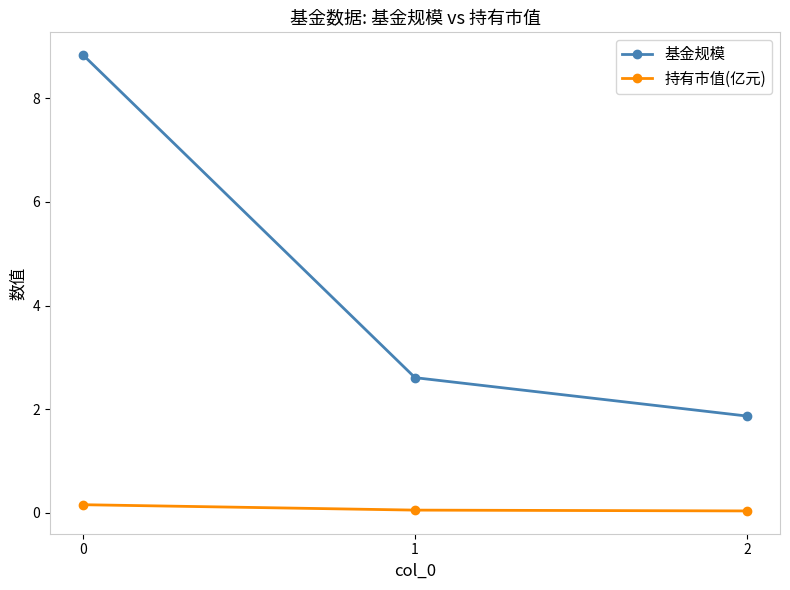

What is the greatest value displayed?

8.8